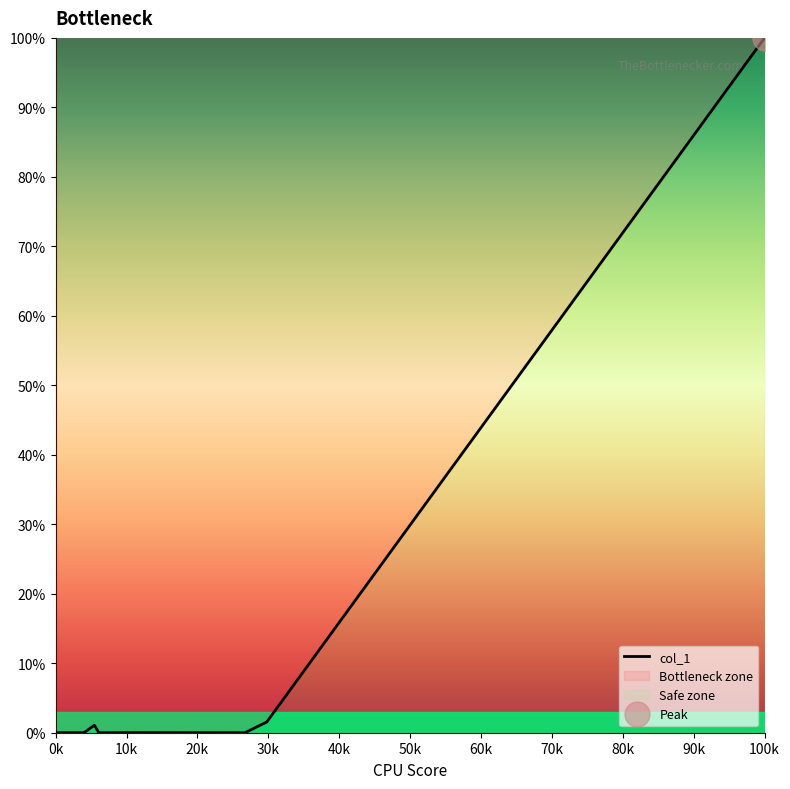

What is the average value?

5.1